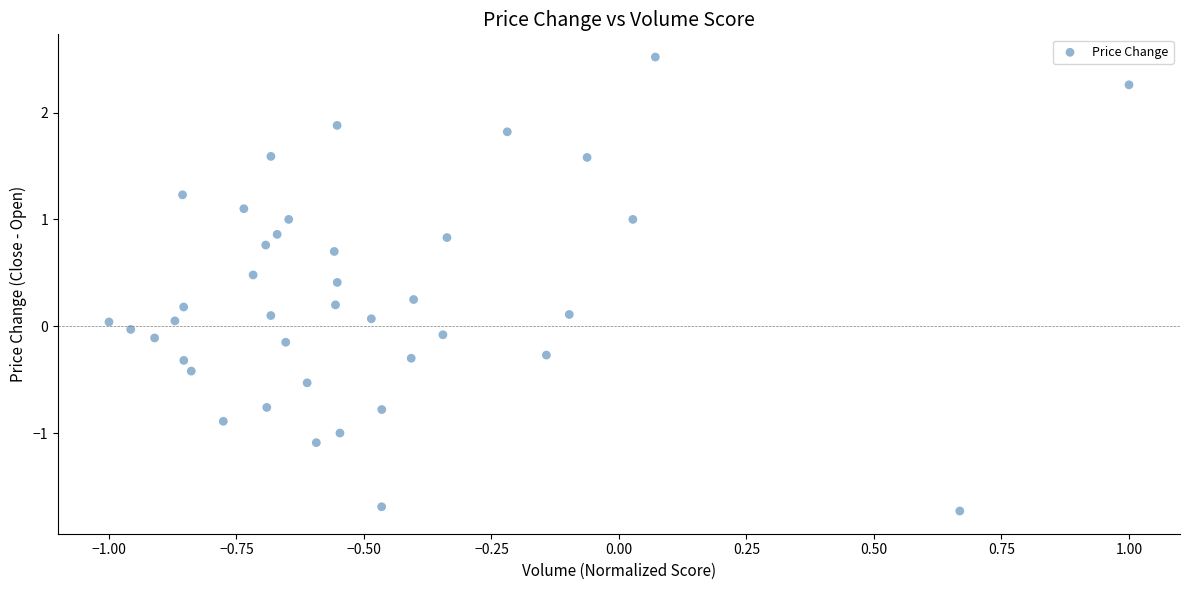

What is the range of X values (max minus min)?

2.0